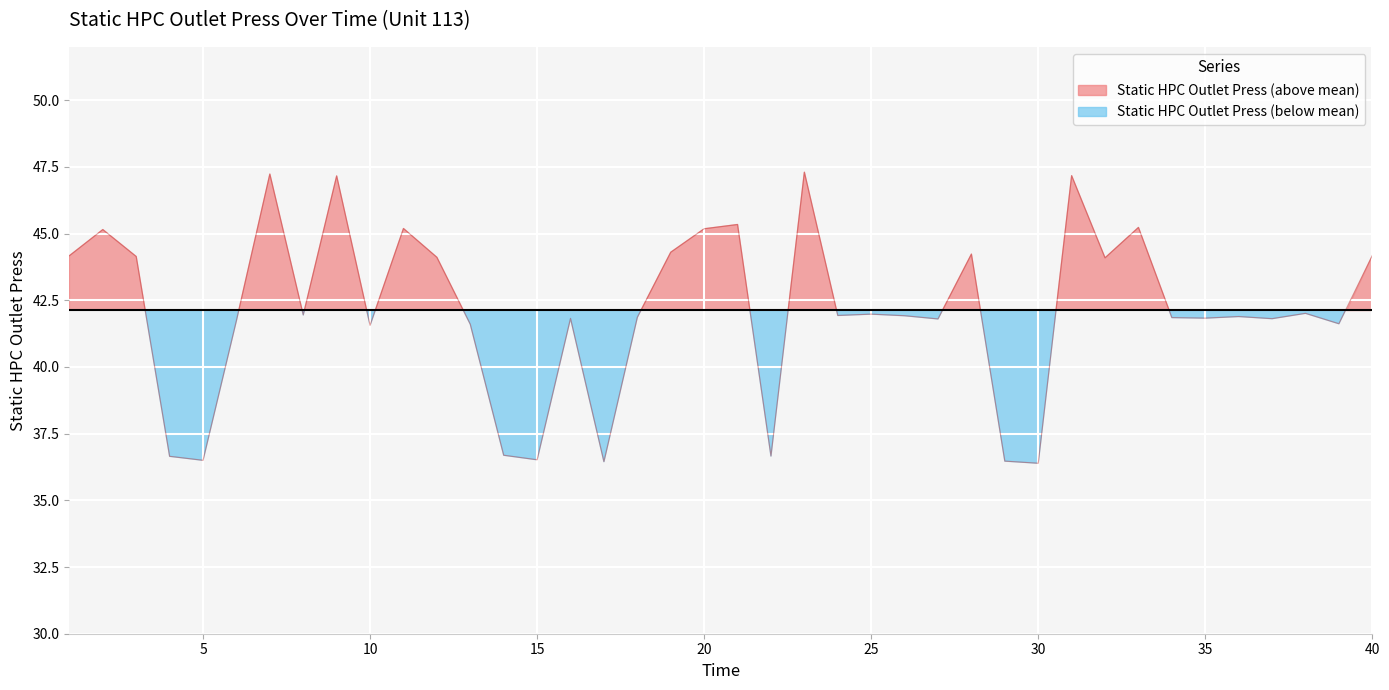

The chart shows a value of 36.7 at 14. True or false?

True